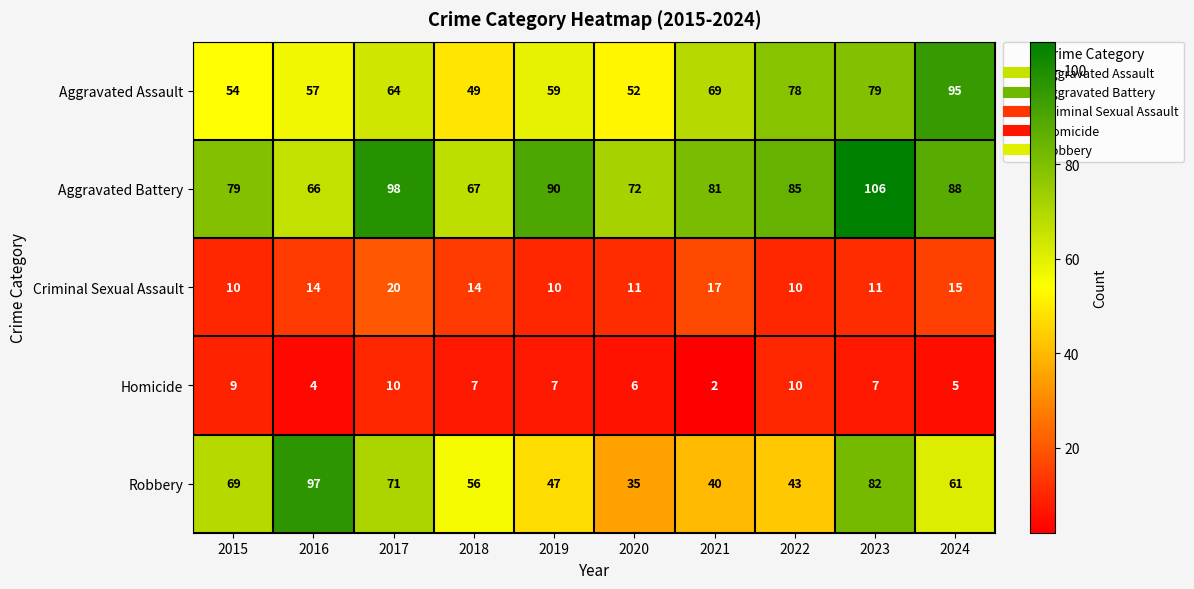

What is the sum of the Homicide values at 2016 and 2018?

11